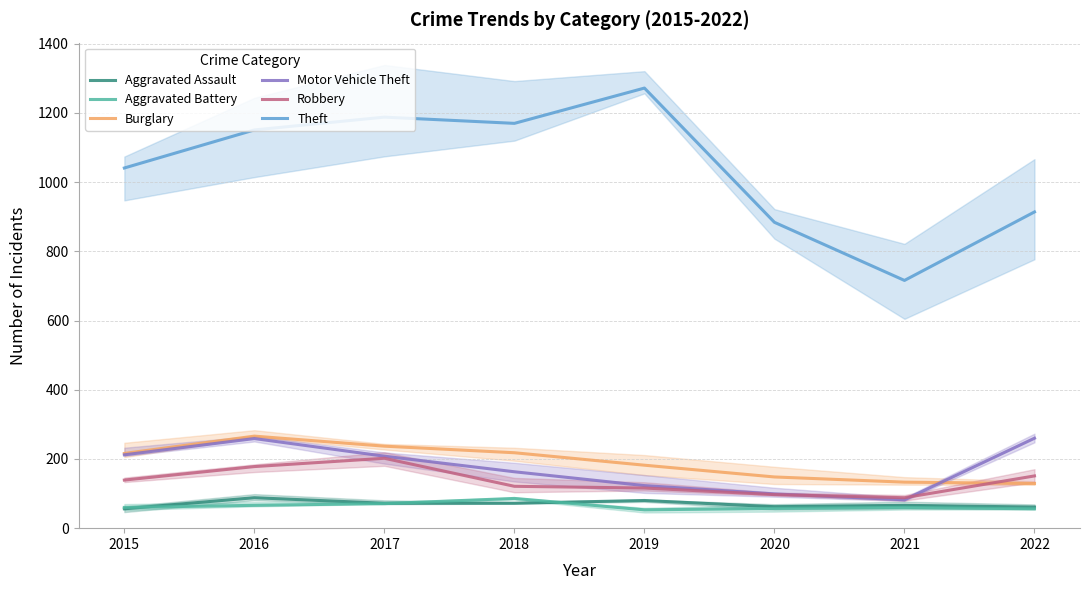

Where does the Burglary series first go above 216?

2016